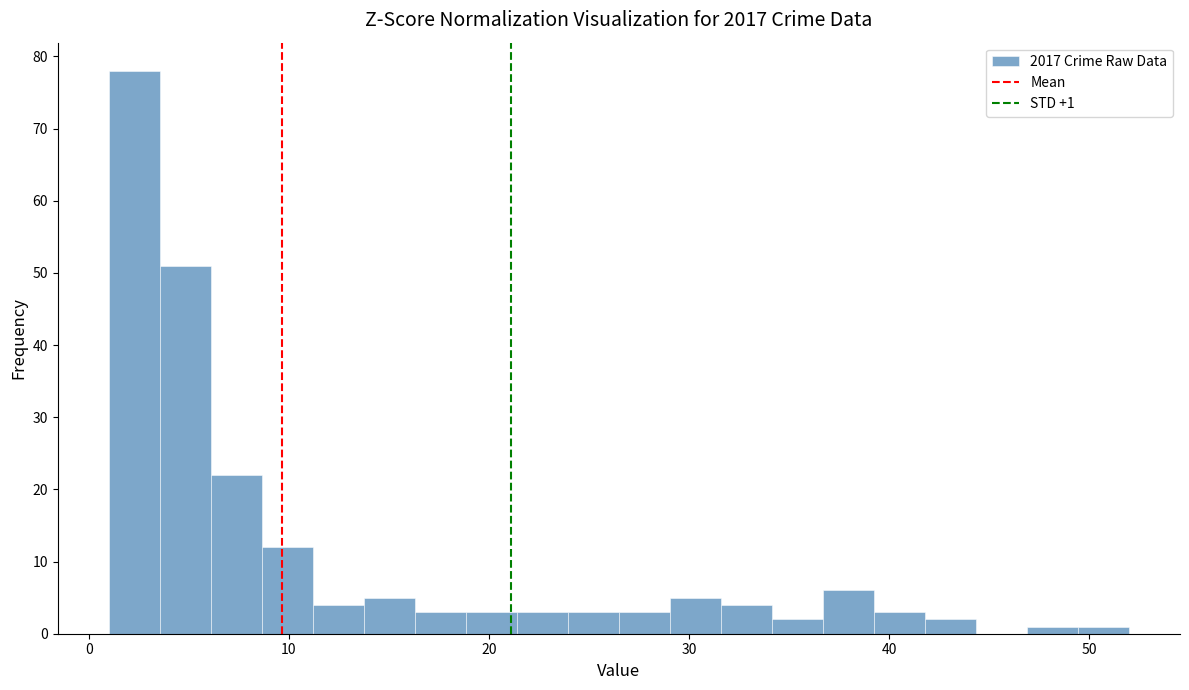

Around what value on the x-axis is the tallest bar? Give the approximate position of its centre, as read against the axis.

2